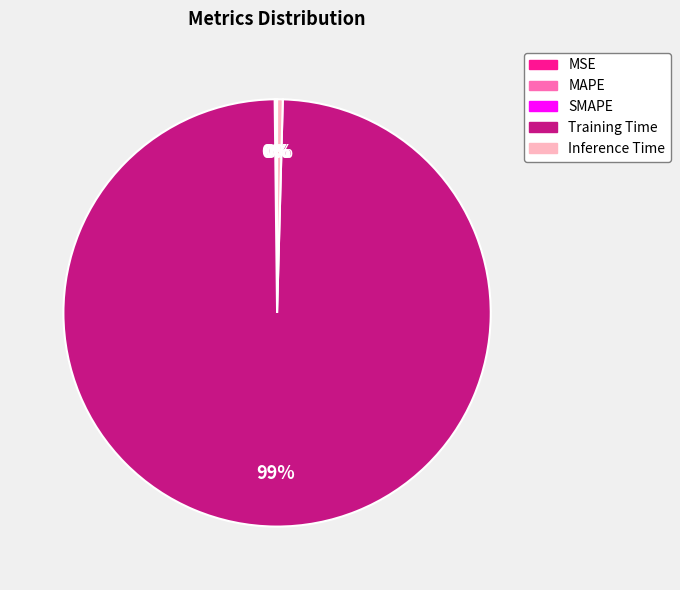

Which slice is the largest?

Training Time